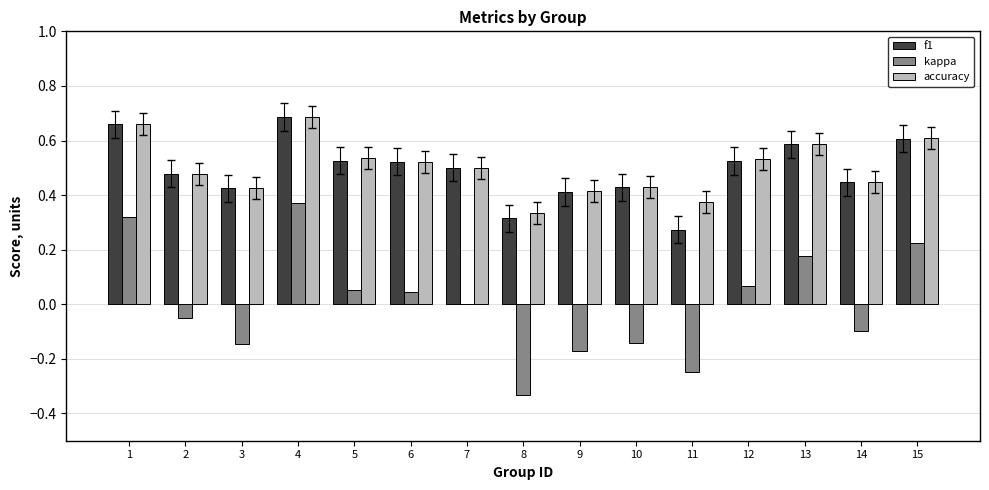

What is the sum of the f1 values at 4 and 3?

1.1